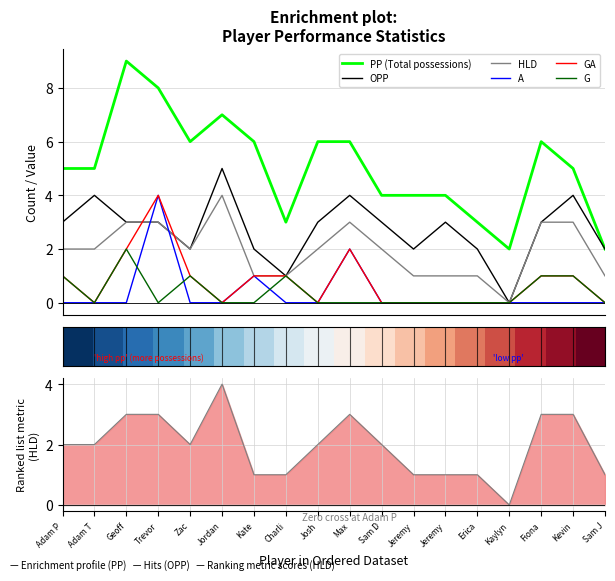

What is the difference between the maximum and minimum values in the A series?

4